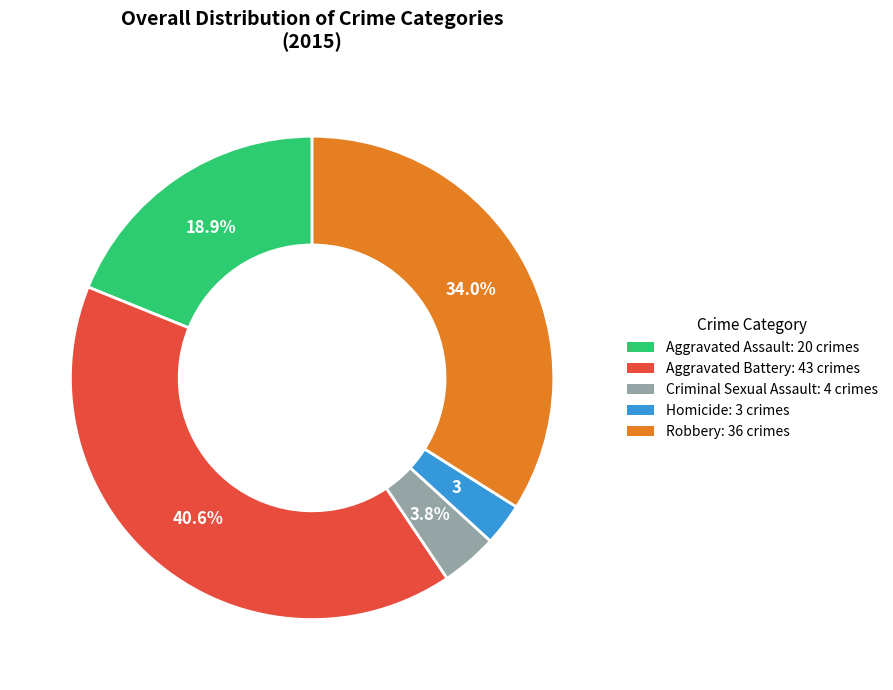

What percentage is NOT represented by Aggravated Battery?

59.4%